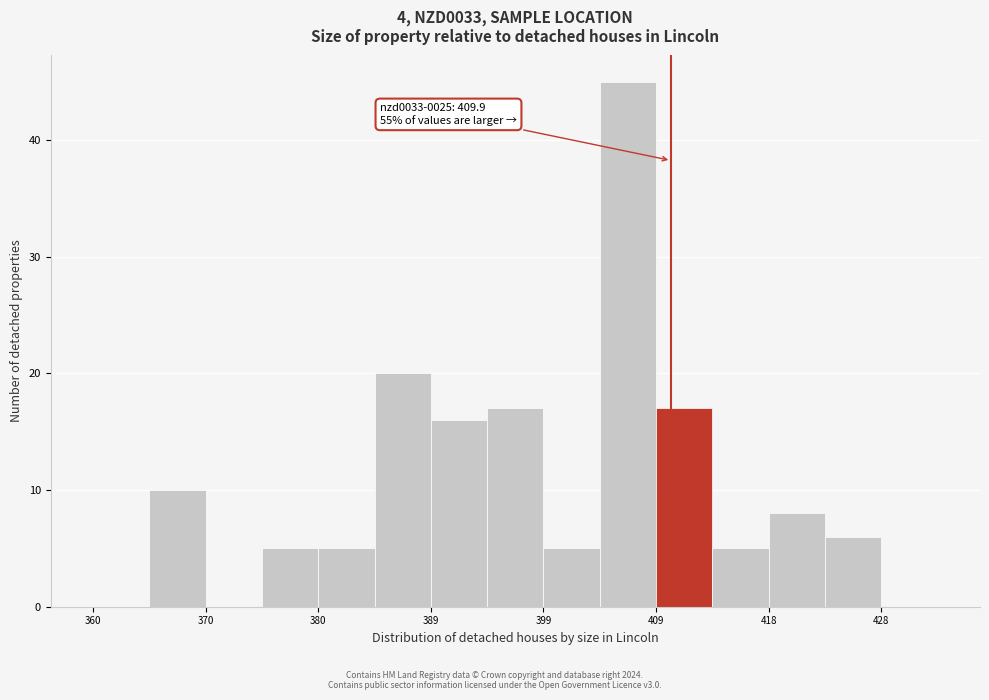

Which range on the x-axis has the tallest bar?

404 to 409